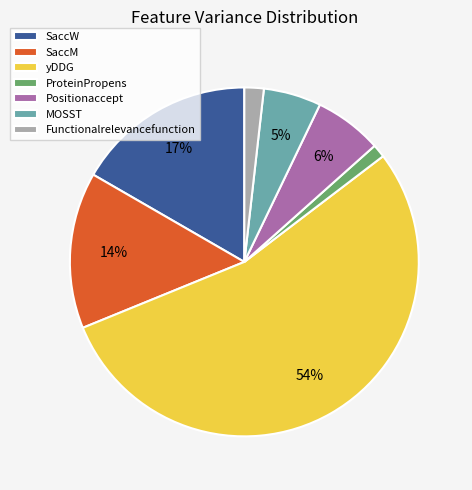

How many segments does this pie chart have?

7